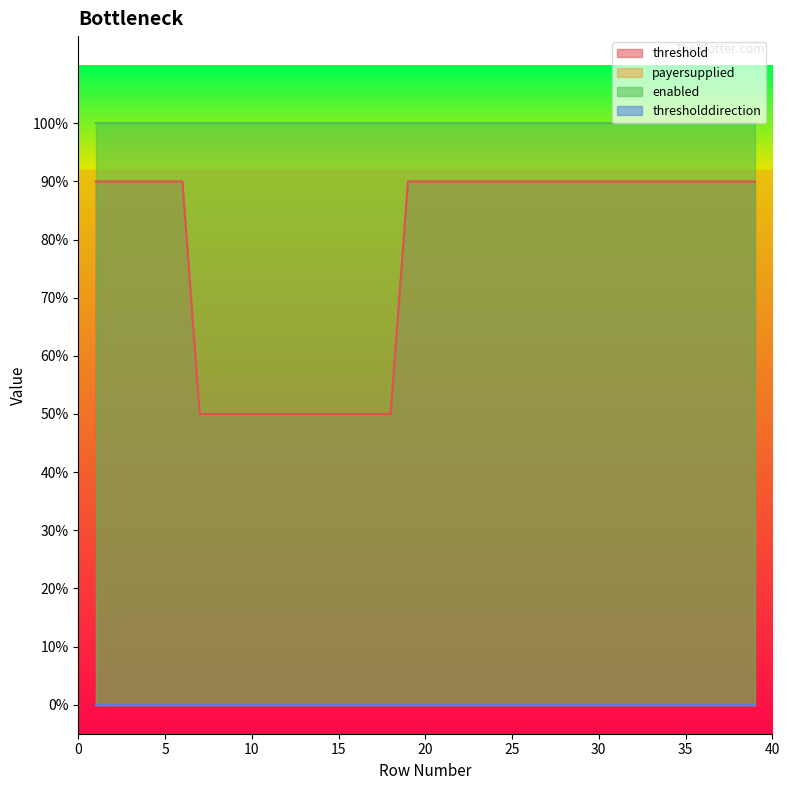

Between 15 and 18, which is larger?

15